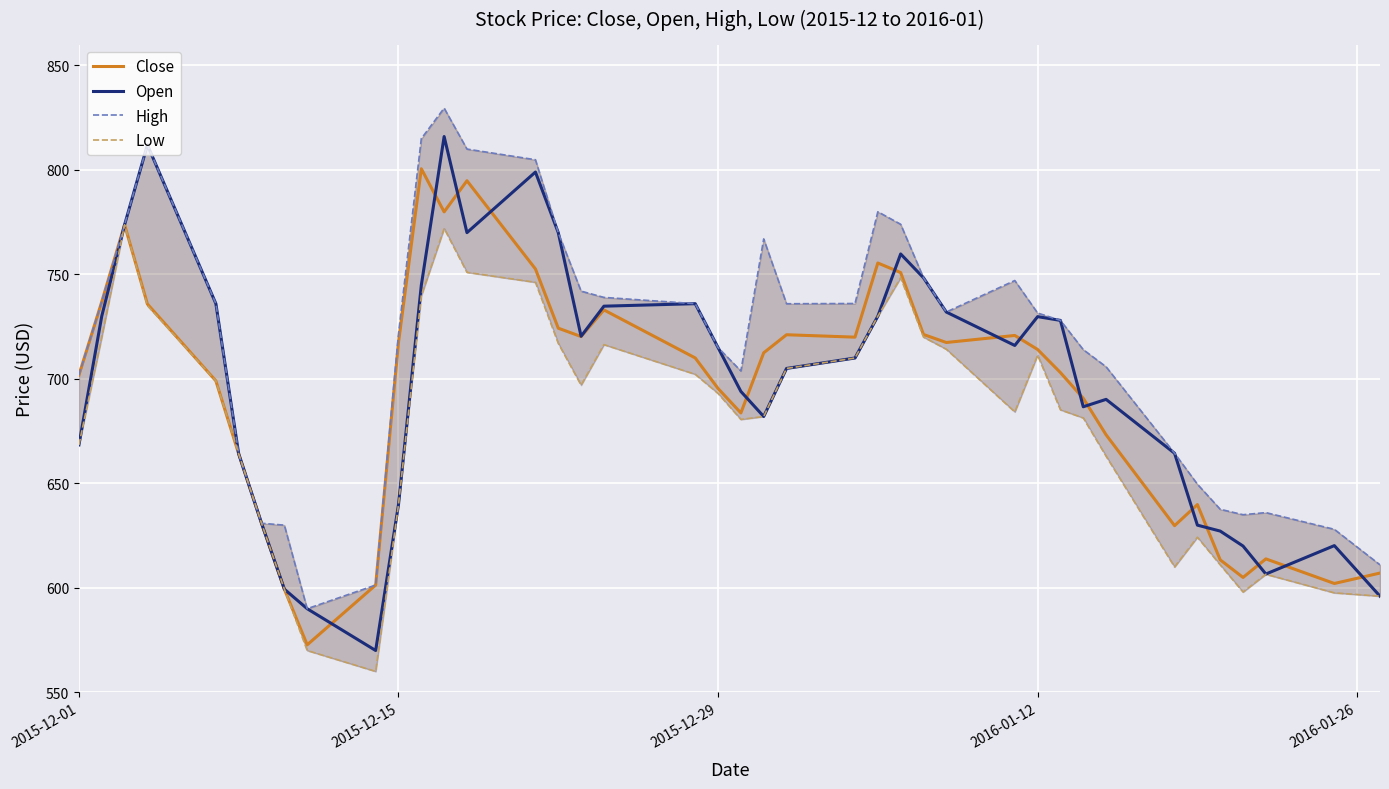

Rank the series by their maximum value, from highest to lowest.

High, Open, Close, Low